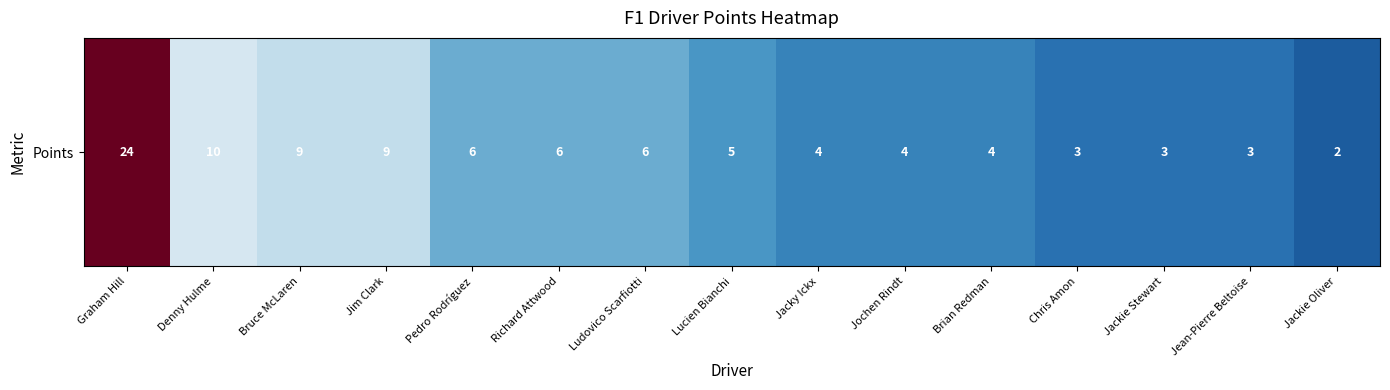

How many data points are above 5?

7